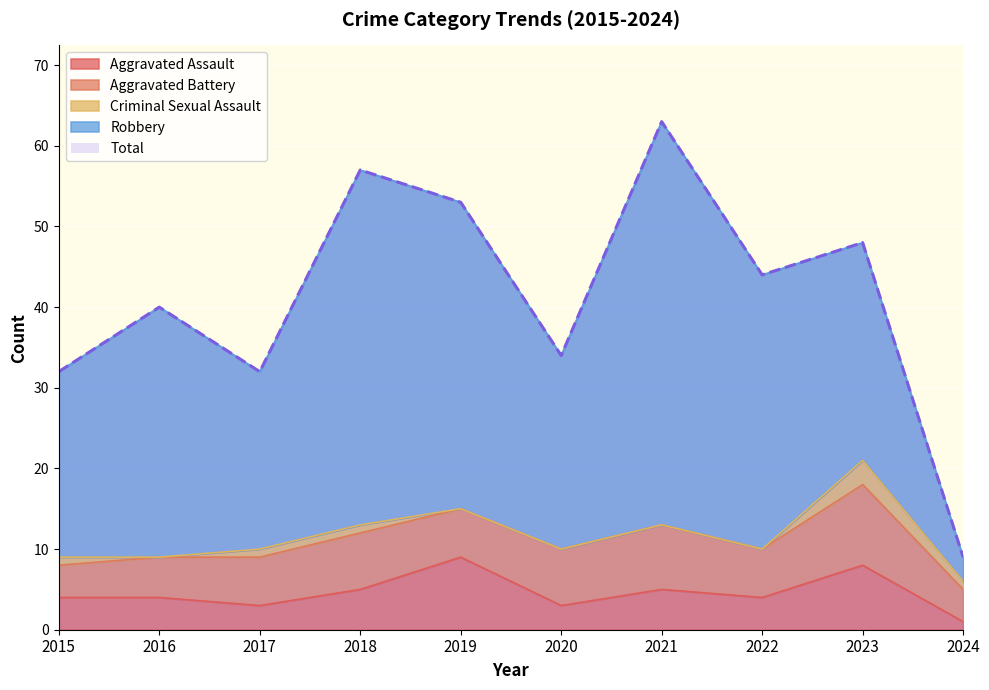

Which has a higher value, 2020 or 2024?

2020